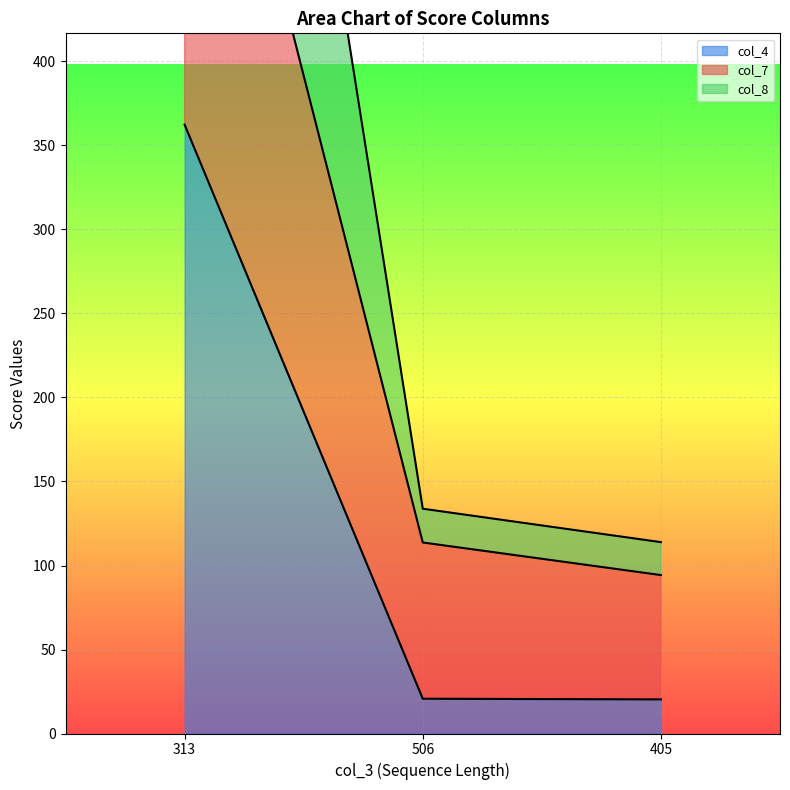

What is the minimum value for col_4?

20.3